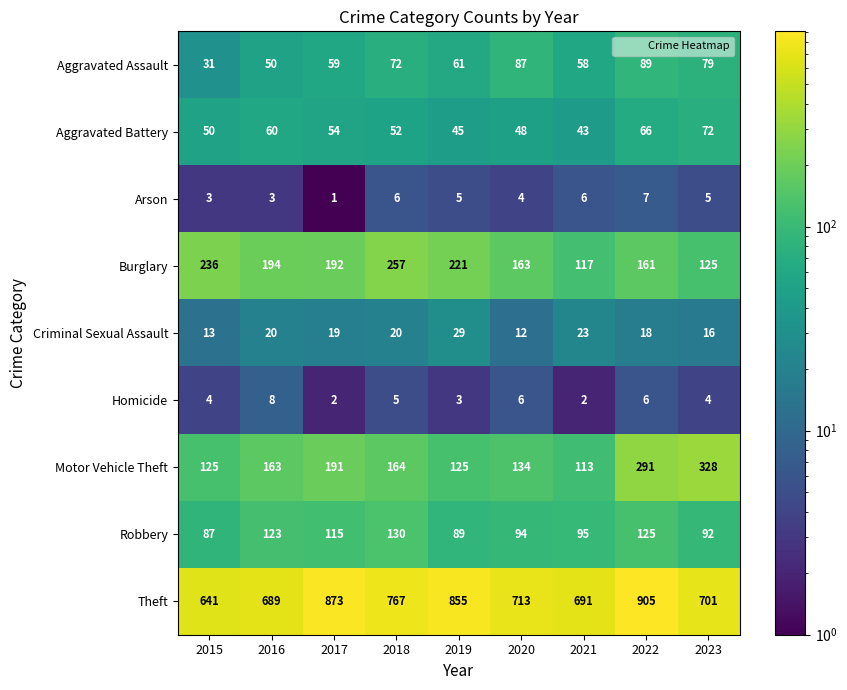

At which category does the chart reach its peak across all series?

2022